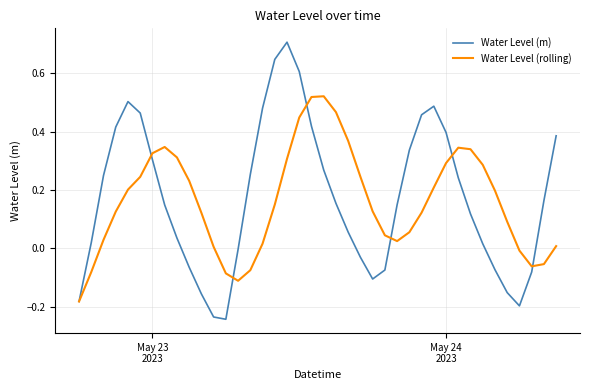

What is the maximum value shown in the chart?

0.7